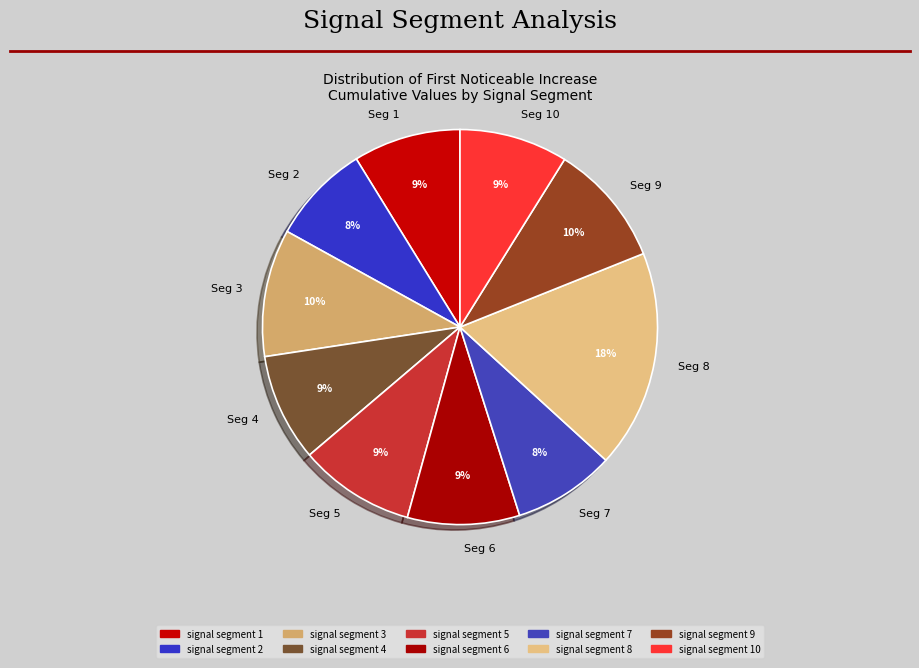

Is the sum of Seg 8 and Seg 7 greater than half?

No